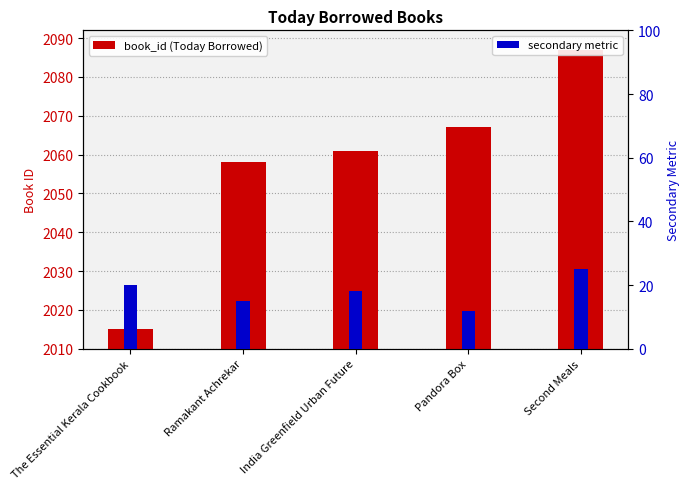

The value of secondary metric at The Essential Kerala Cookbook is 7. True or false?

False